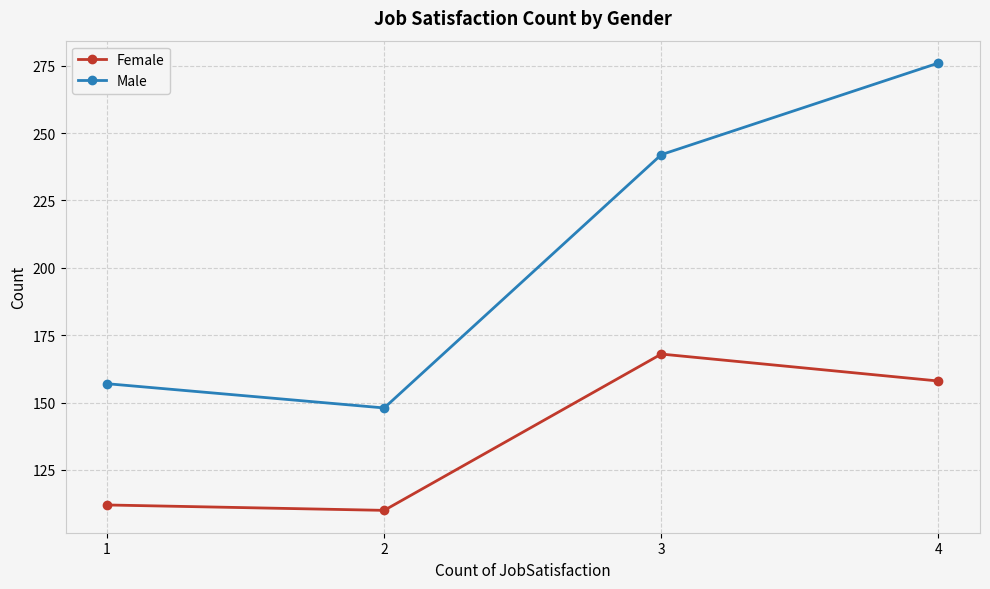

Where is Male nearest to the value 212?

3